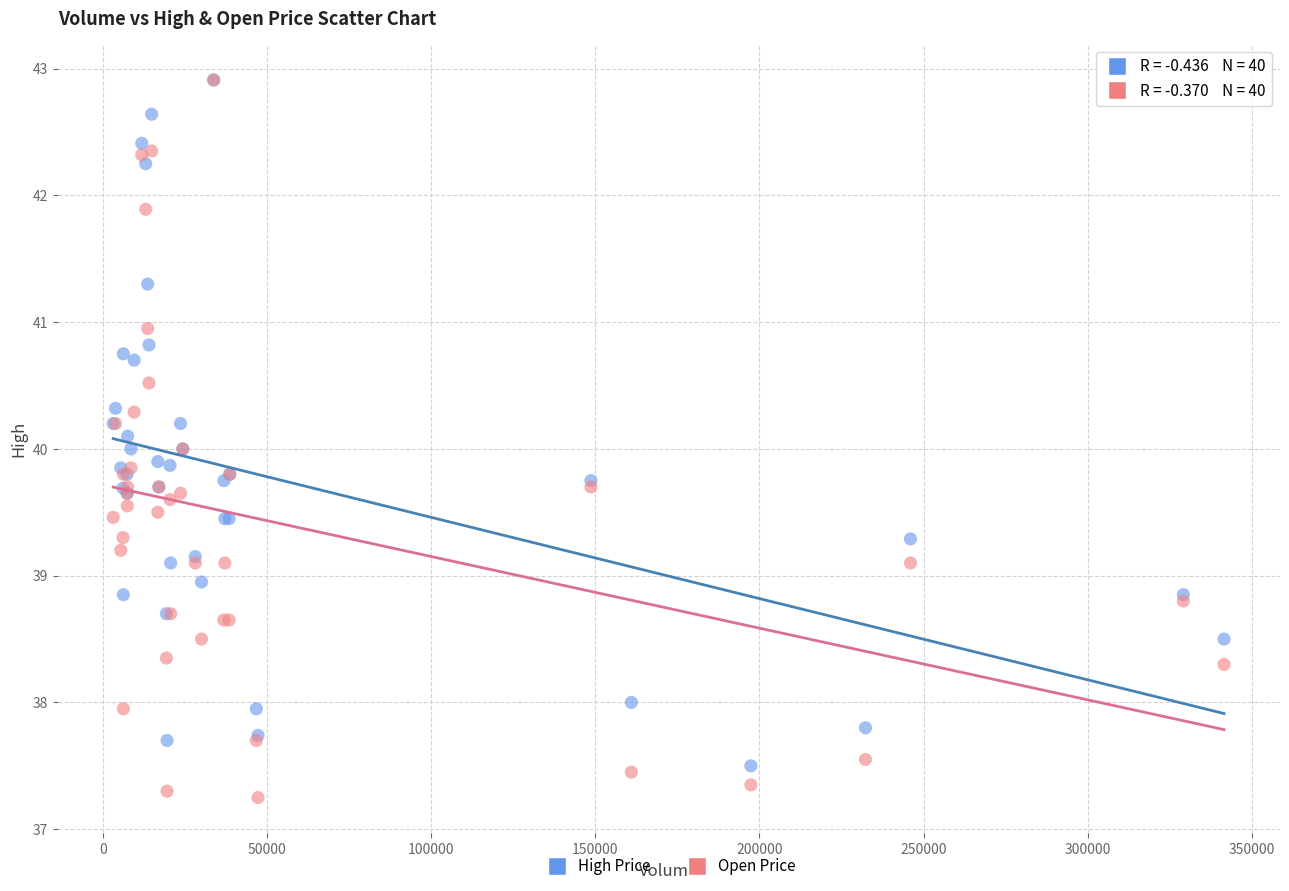

What are all the series names shown in the legend?

High Price, Open Price